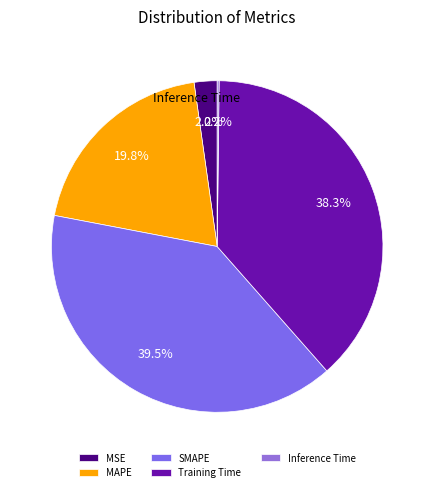

Count the number of slices in the pie.

5